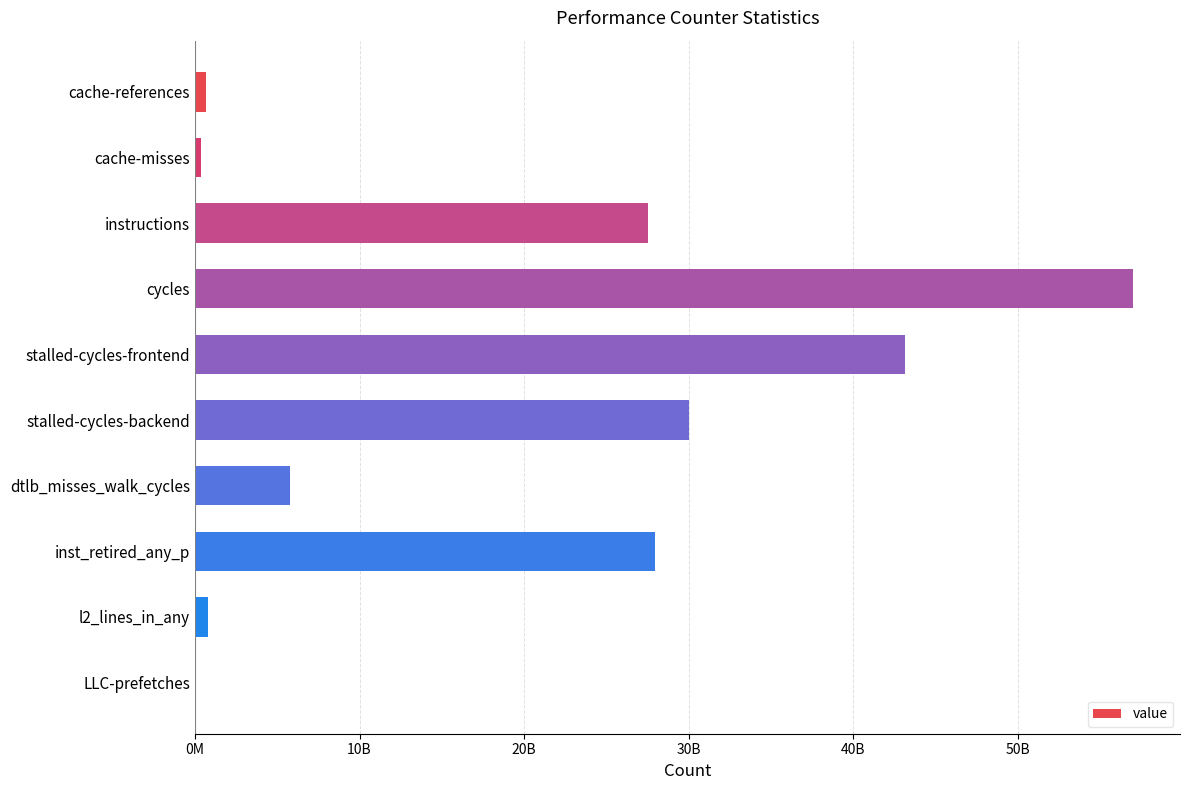

Are the bars horizontal?

Yes